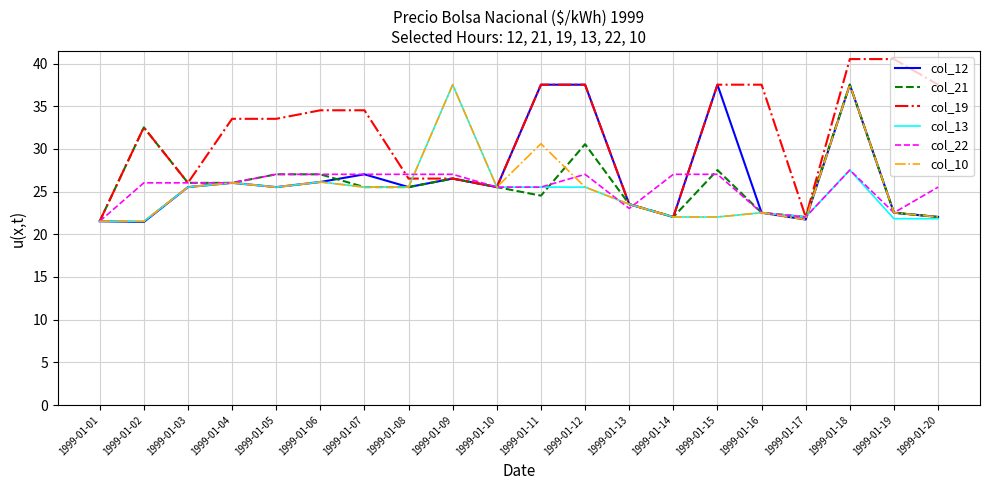

At which label does col_12 first exceed 25?

1999-01-03